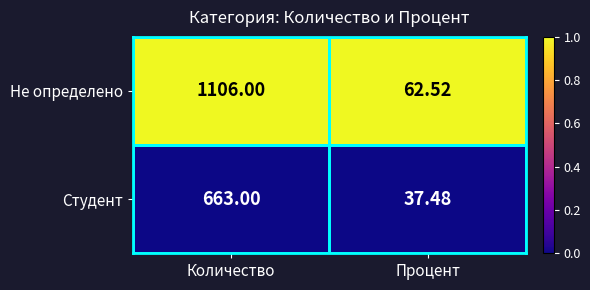

Is the value of Студент at Процент greater than the value of Не определено at Процент?

No